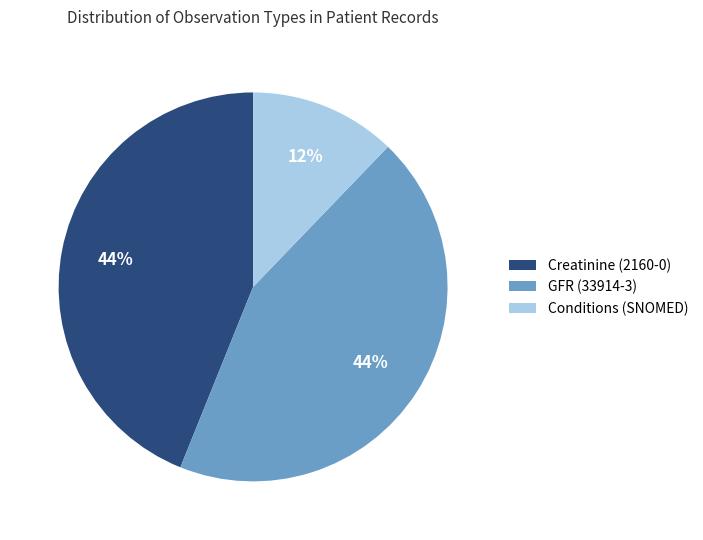

To the nearest percent, what is the average slice percentage?

33%